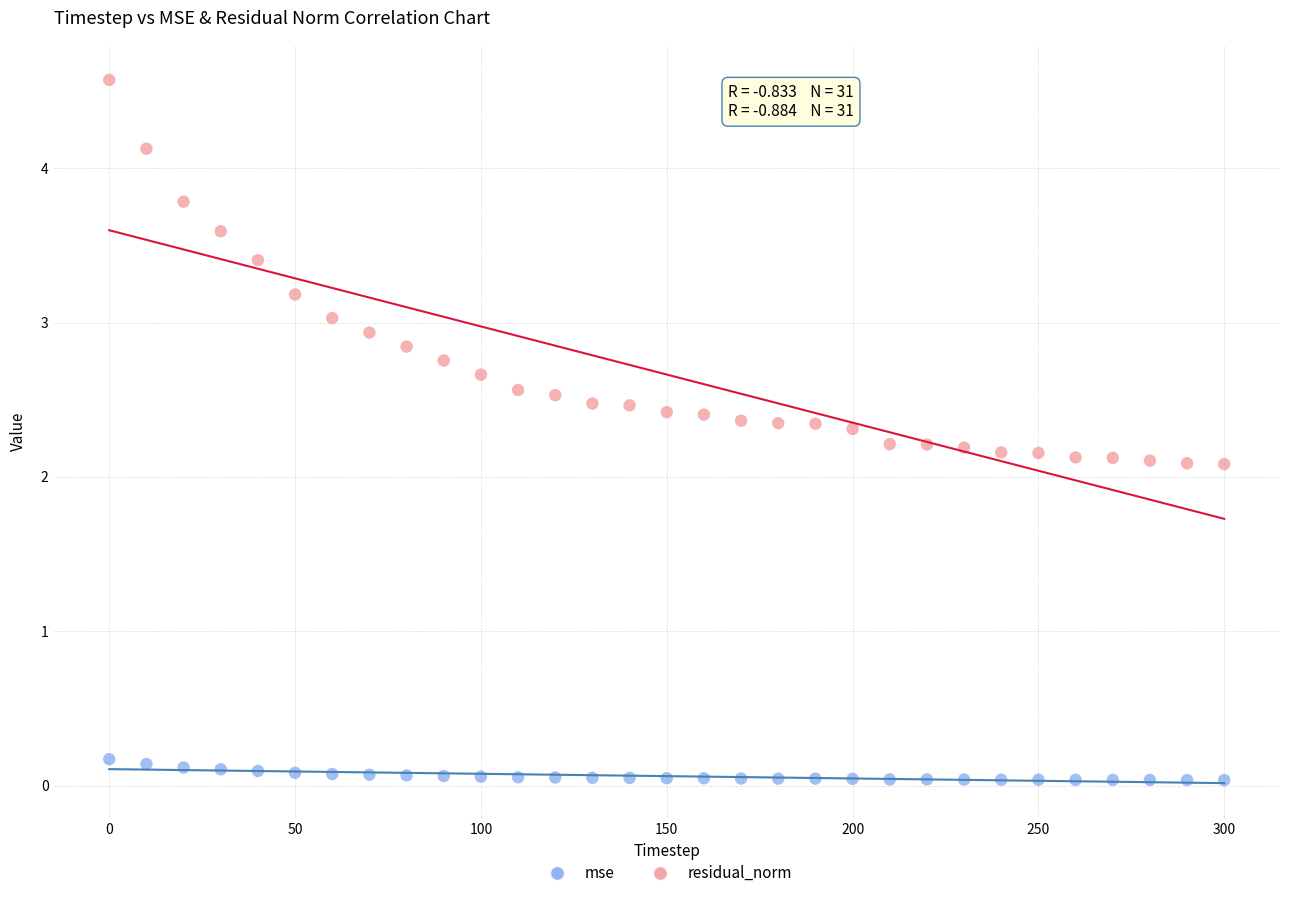

Which series contains the highest Y value?

residual_norm